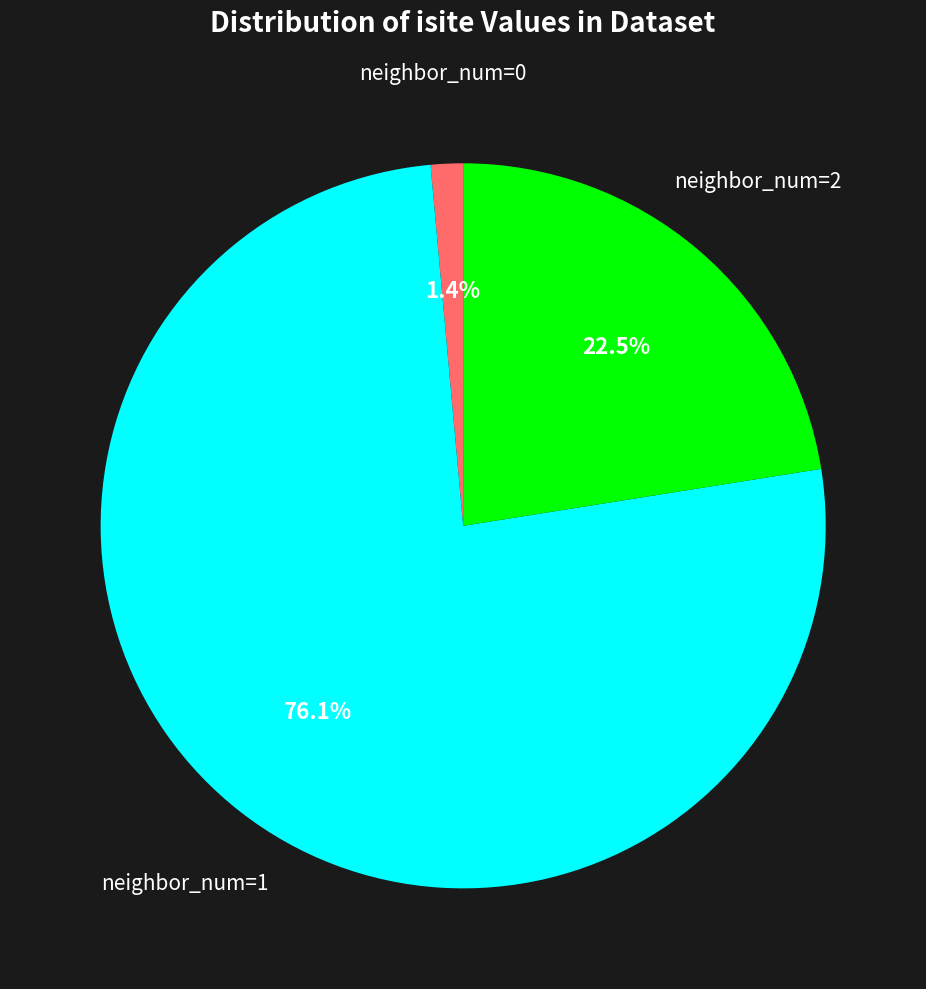

Does any single category account for the majority?

Yes